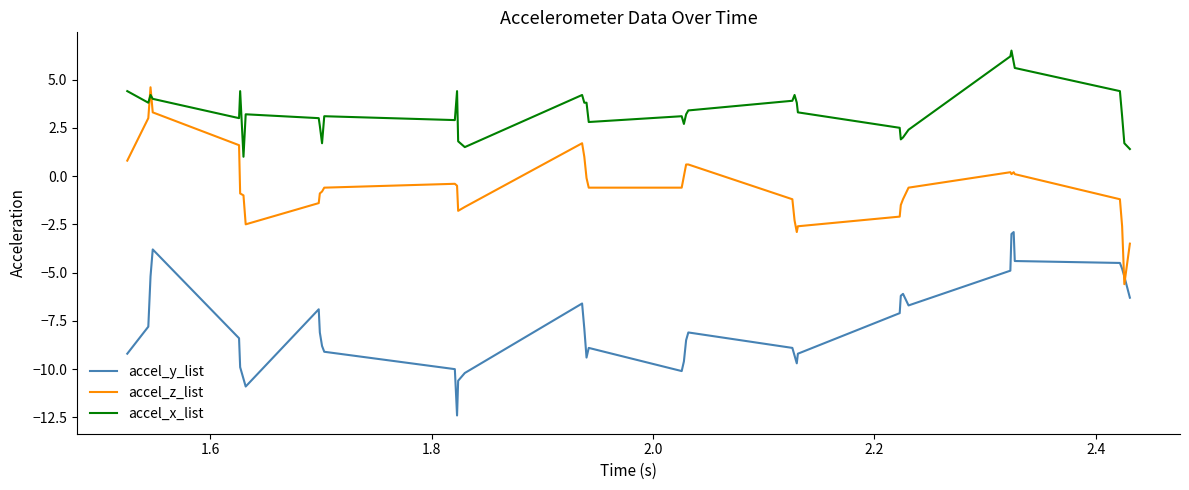

How many intersections are there between accel_y_list and accel_z_list?

2